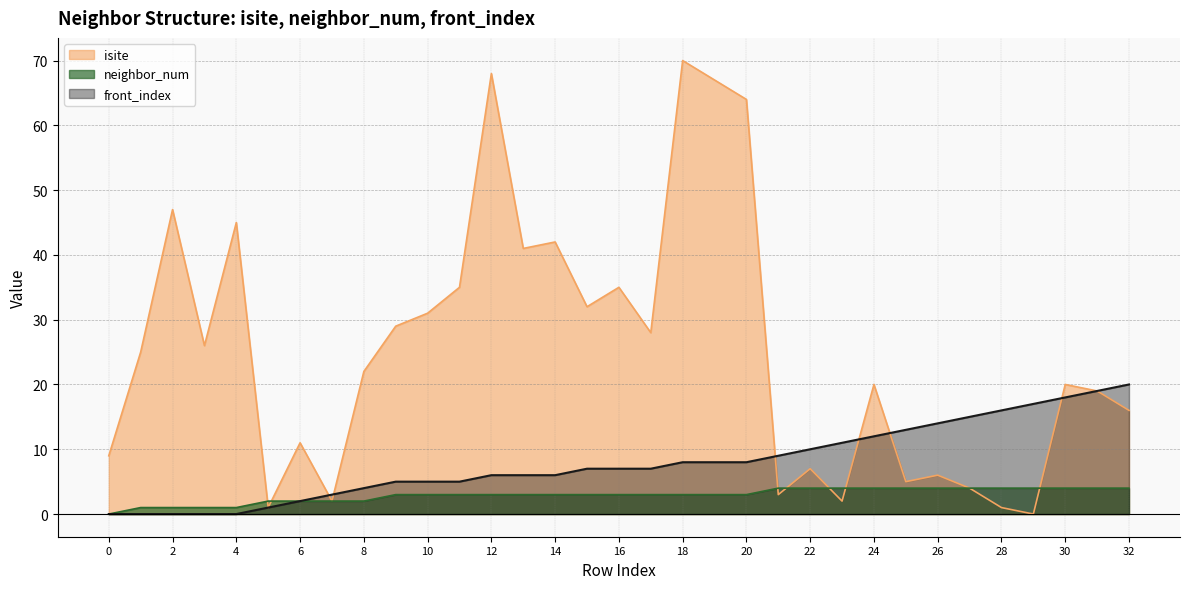

True or false: neighbor_num and front_index intersect in this chart.

False